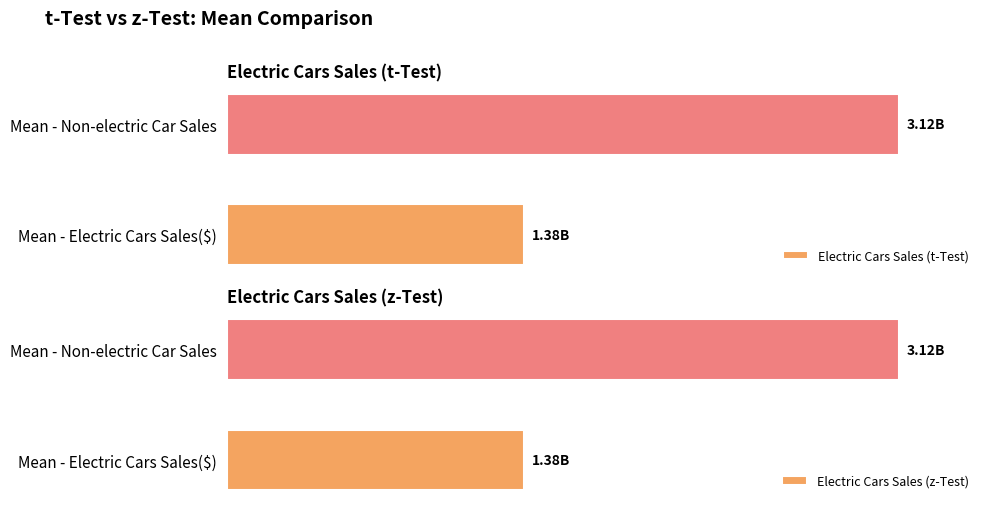

What is the difference between the maximum and minimum values in the Electric Cars Sales (z-Test) series?

1742262074.5